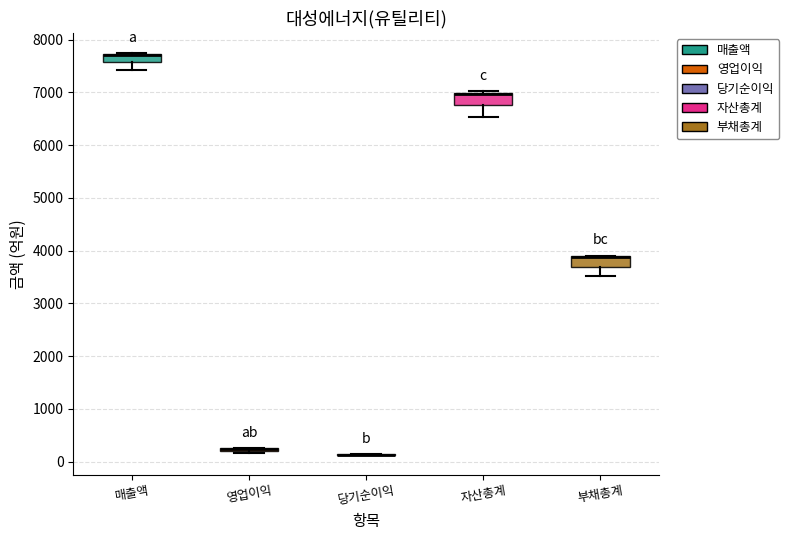

Where does the lower whisker of the box for 부채총계 end on the y-axis? The values are not printed on the chart, so give them approximately, as read against the axis.

3500